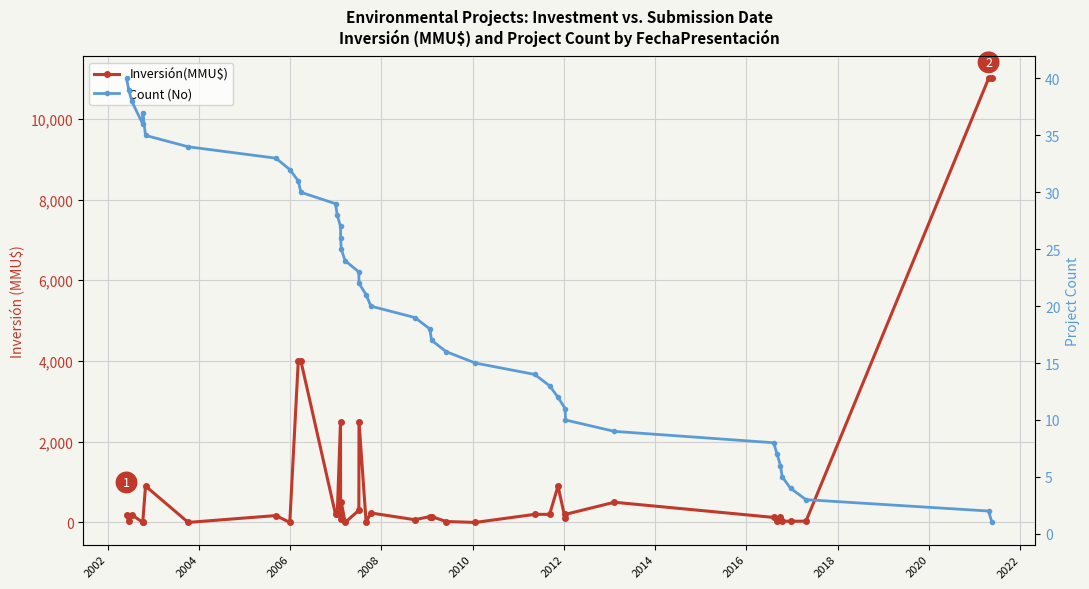

True or false: Inversión(MMU$) has a value of 95 at 30.

False